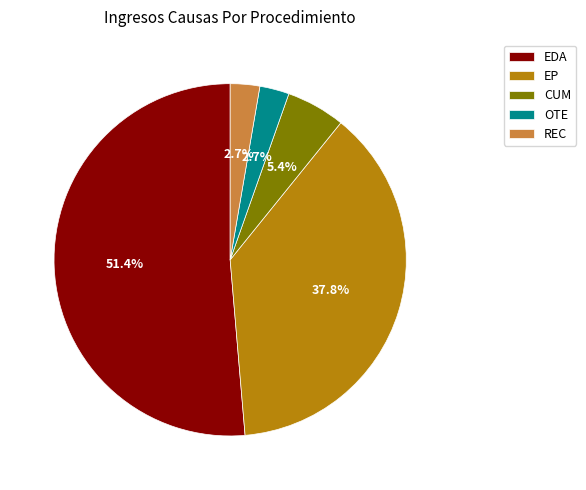

How many segments does this pie chart have?

5